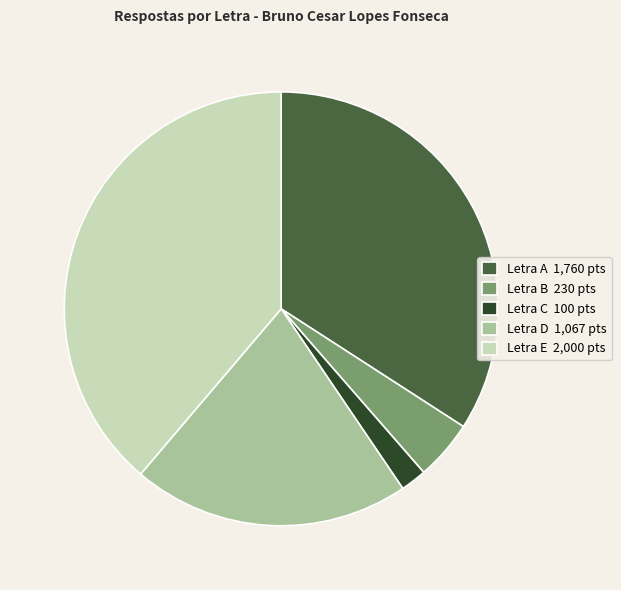

Combined, do Letra E and Letra A account for over 50%?

Yes